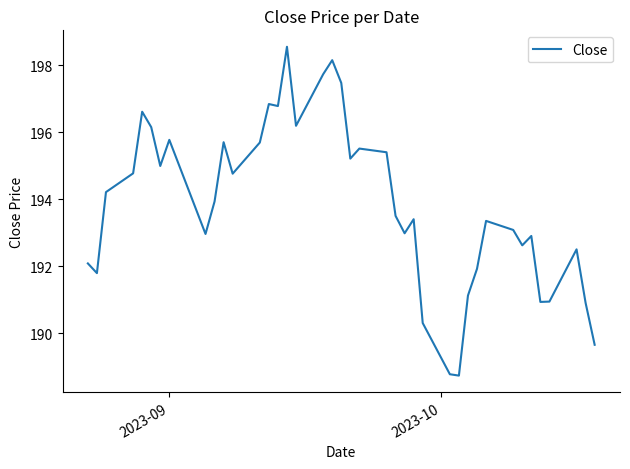

What is the smallest value displayed?

188.7